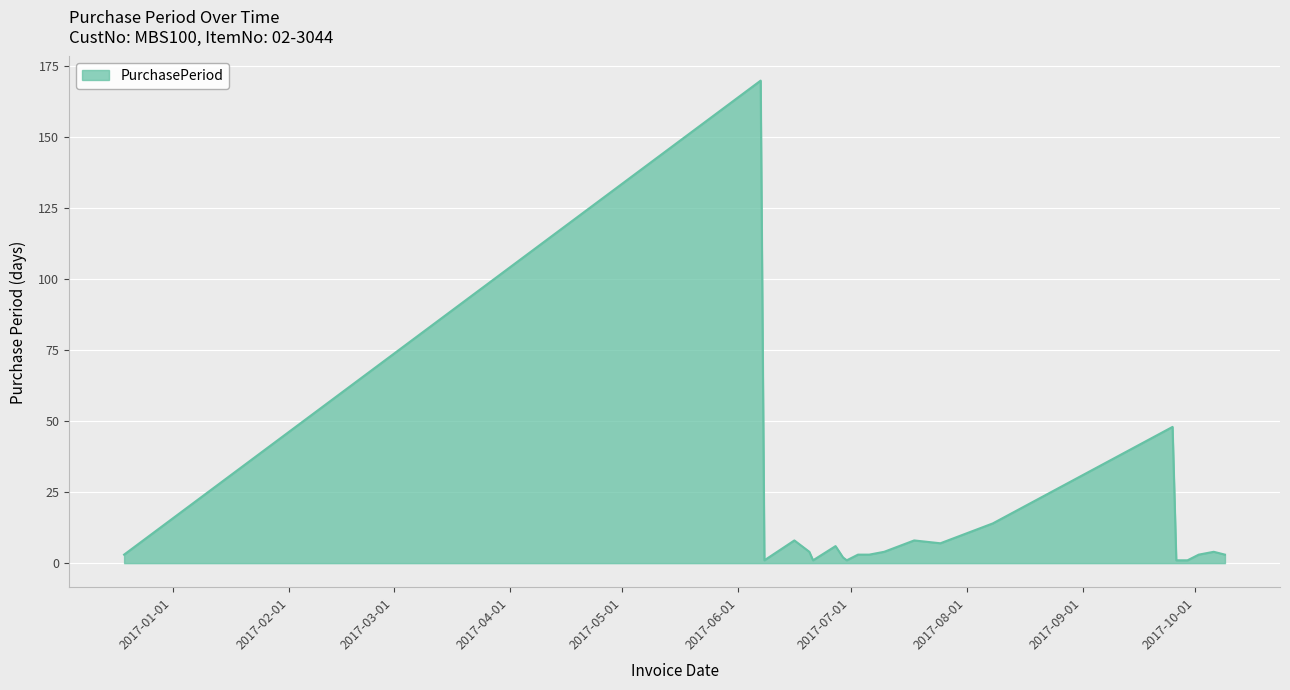

What is the greatest value displayed?

170